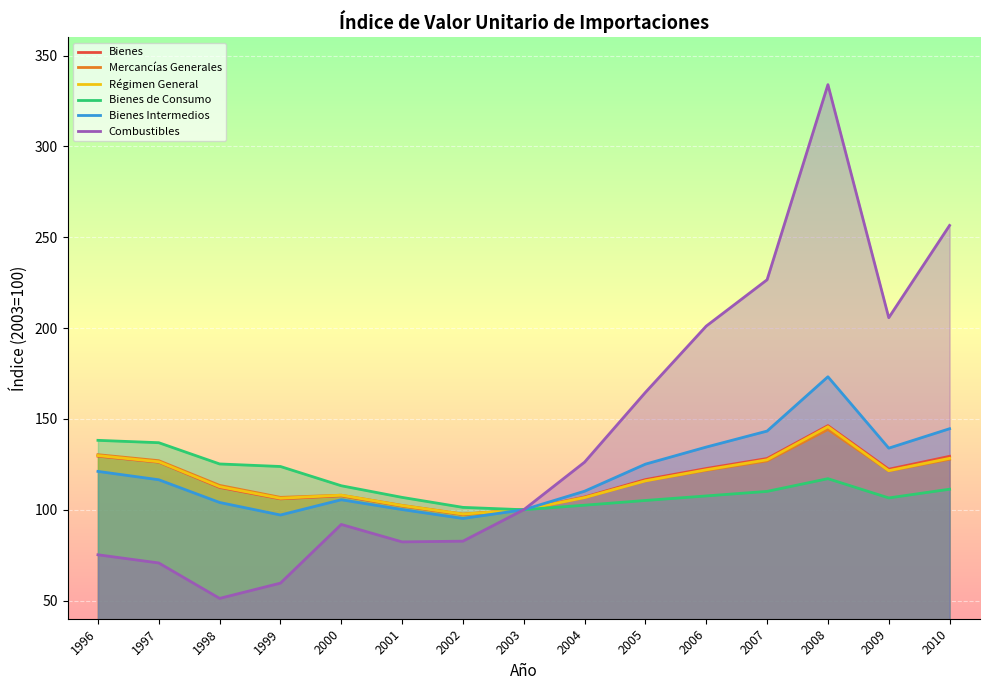

Rank the series by their maximum value, from lowest to highest.

Bienes de Consumo, Mercancías Generales, Régimen General, Bienes, Bienes Intermedios, Combustibles